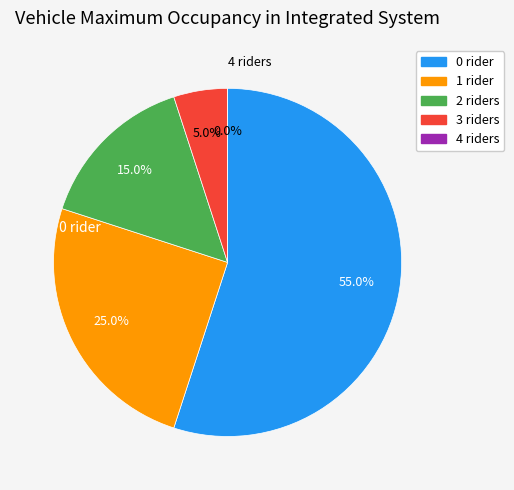

To the nearest percent, what is the average slice percentage?

20%